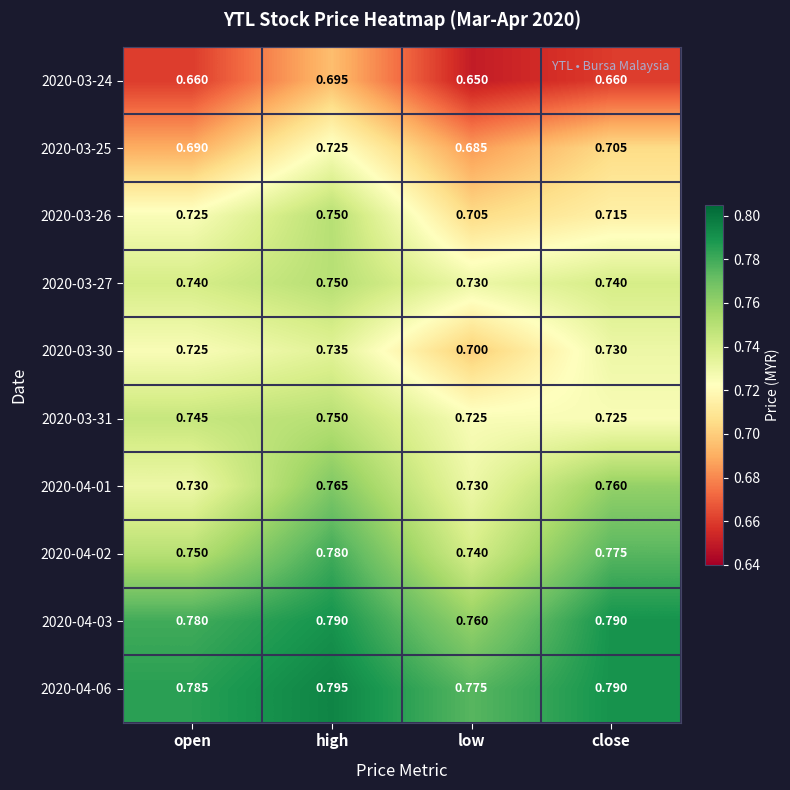

Between open and low, which series saw the biggest shift?

2020-03-30